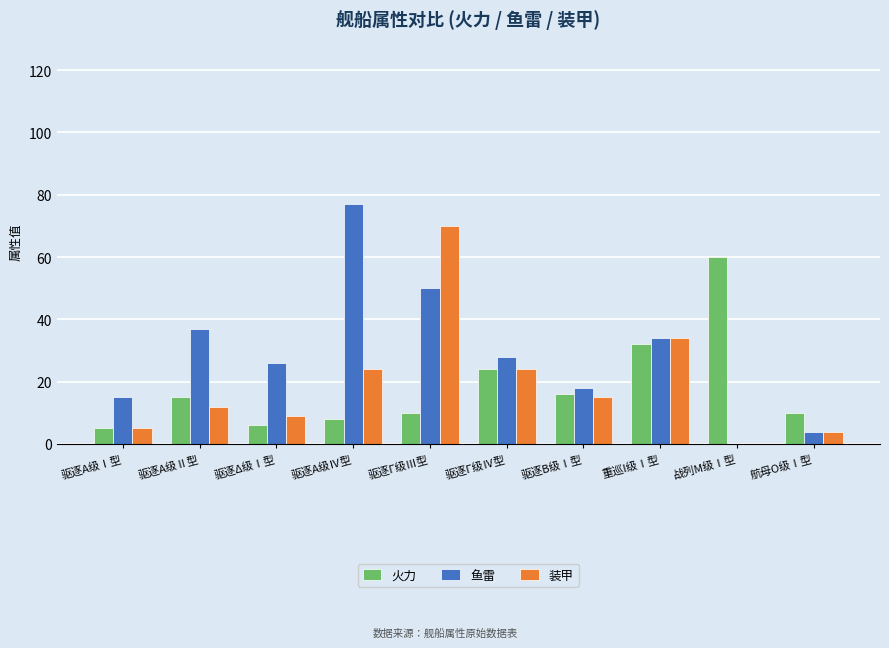

What is the maximum value shown in the chart?

77